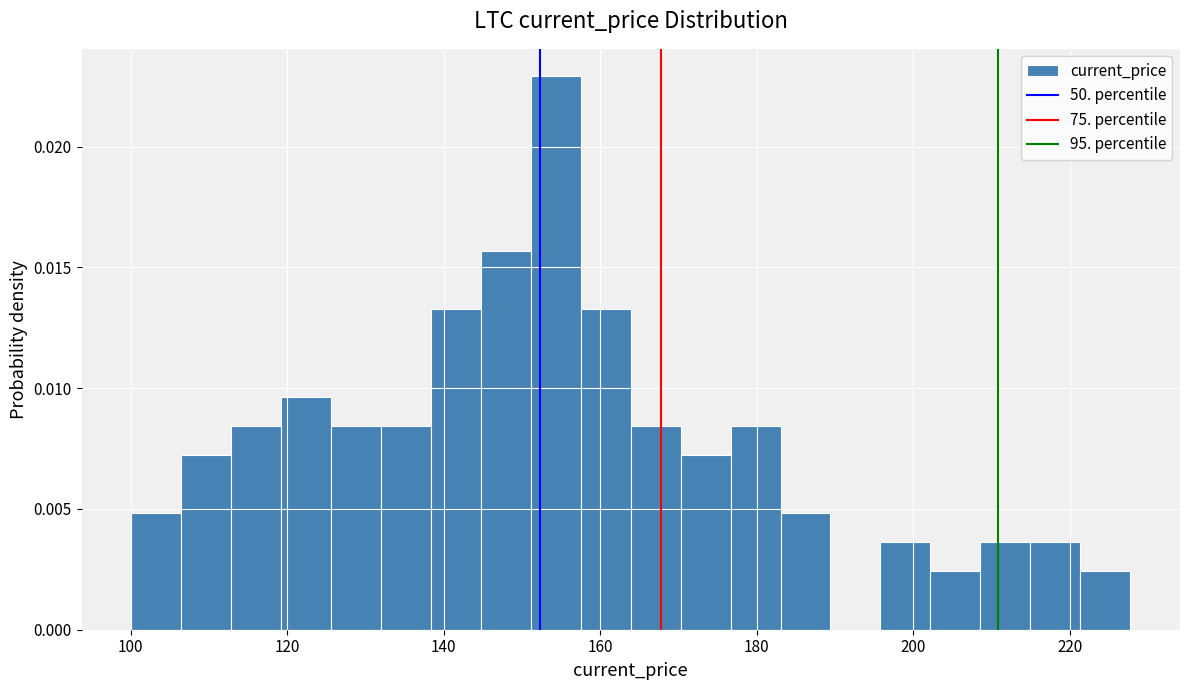

Read against the x-axis, roughly where is the centre of the tallest bar?

154